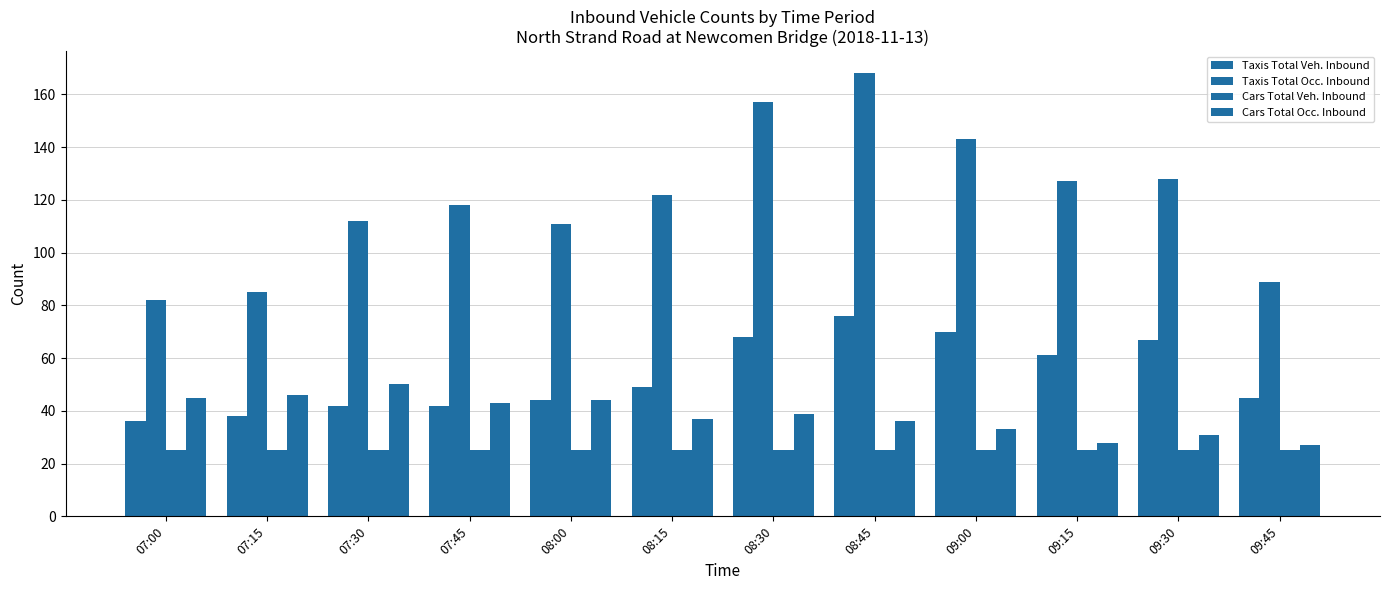

Which label corresponds to the smallest value in the chart?

07:00